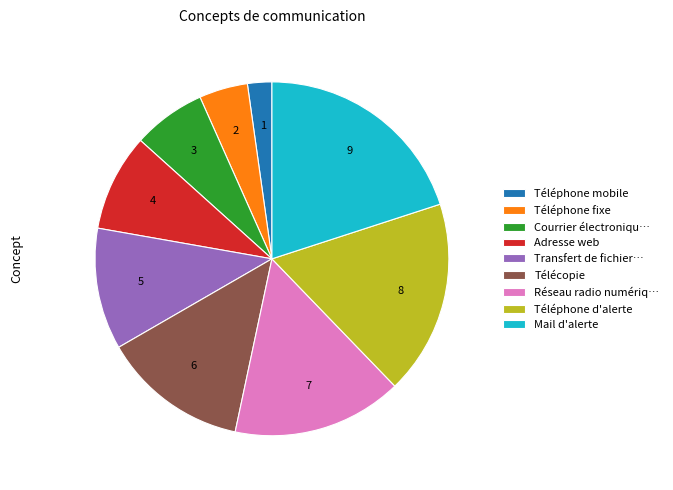

What is the smallest slice in the pie chart?

Téléphone mobile